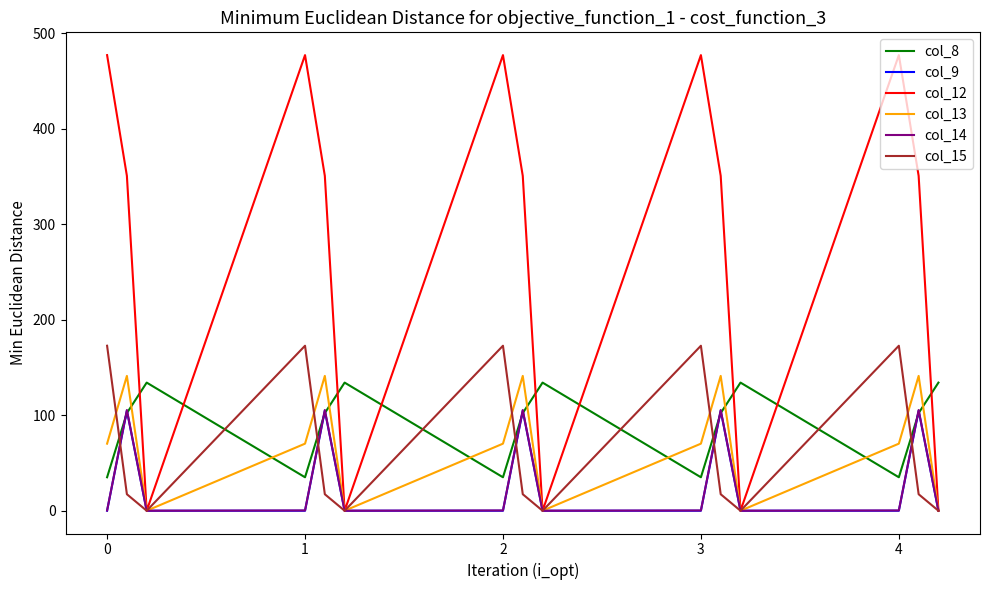

True or false: col_12 has more than 1 points higher than both neighbors.

True